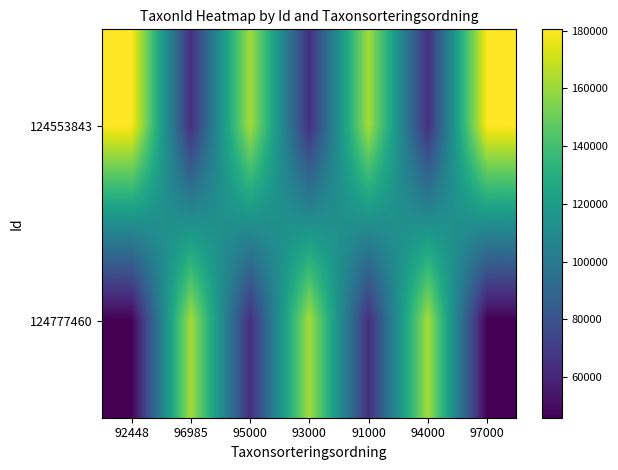

At how many categories does at least one series exceed 156826?

7